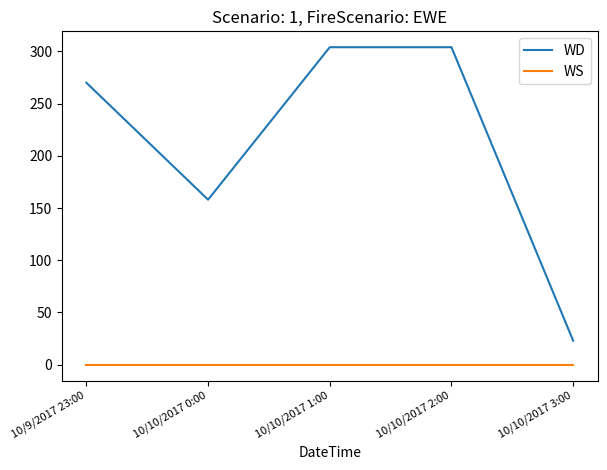

Reading left to right, what are all the values shown in this chart?

WD: 270	158	304	304	23
WS: 0	0	0	0	0